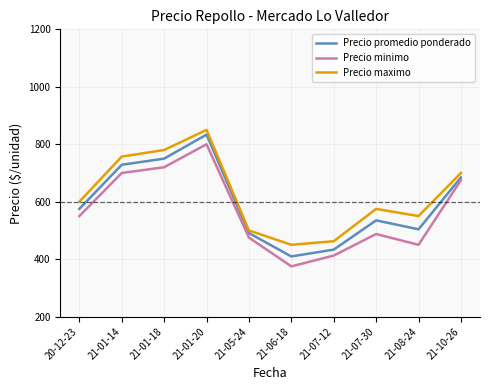

What is the spread (max minus min) of values at 21-01-20?

50.0